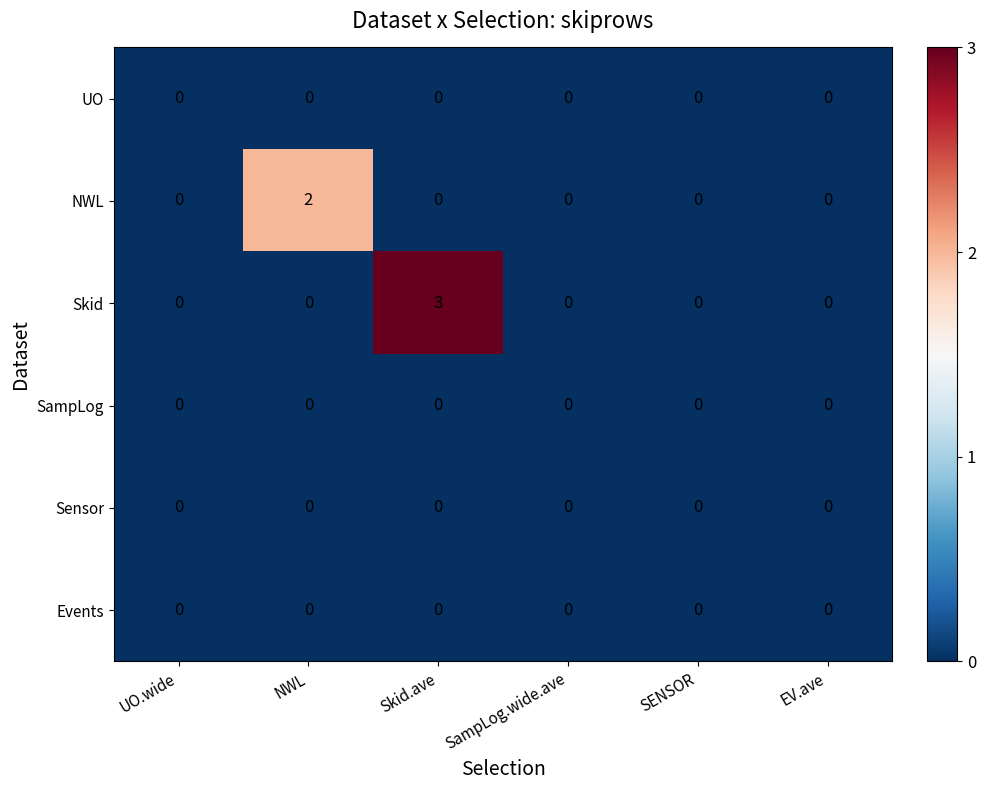

Which series has the widest spread of values?

Skid